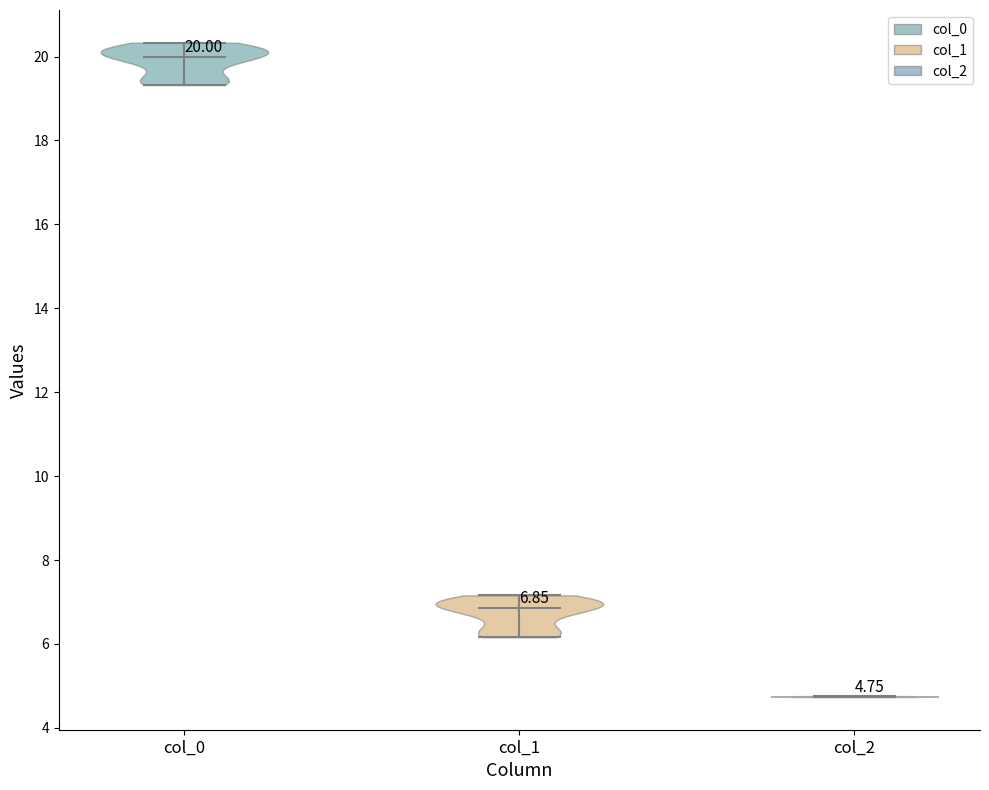

Which violin has the highest median line?

col_0